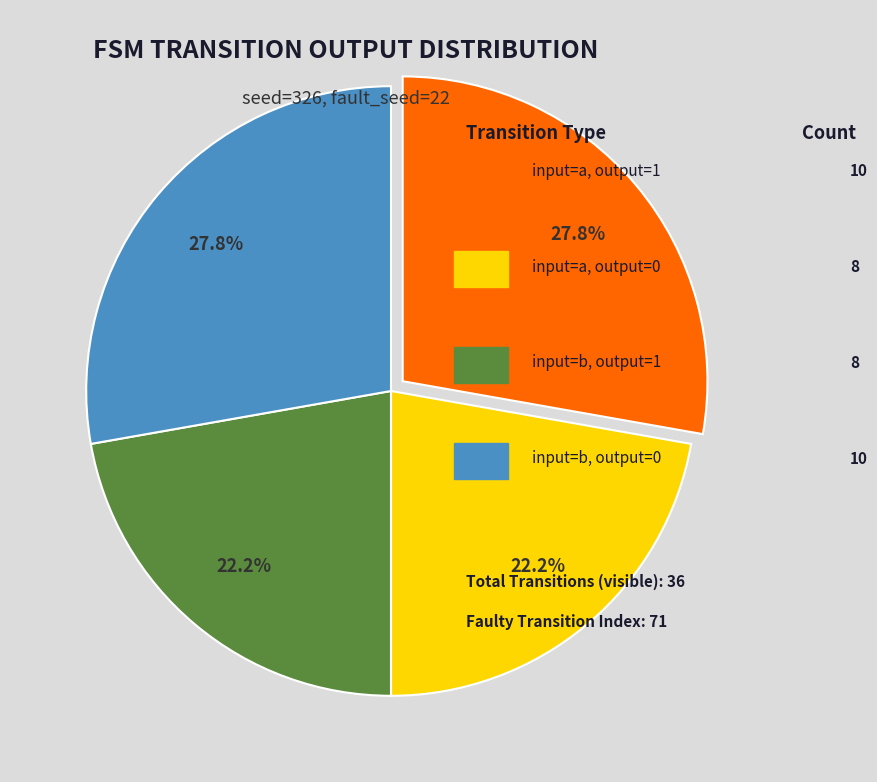

Is there a majority slice in this chart?

No